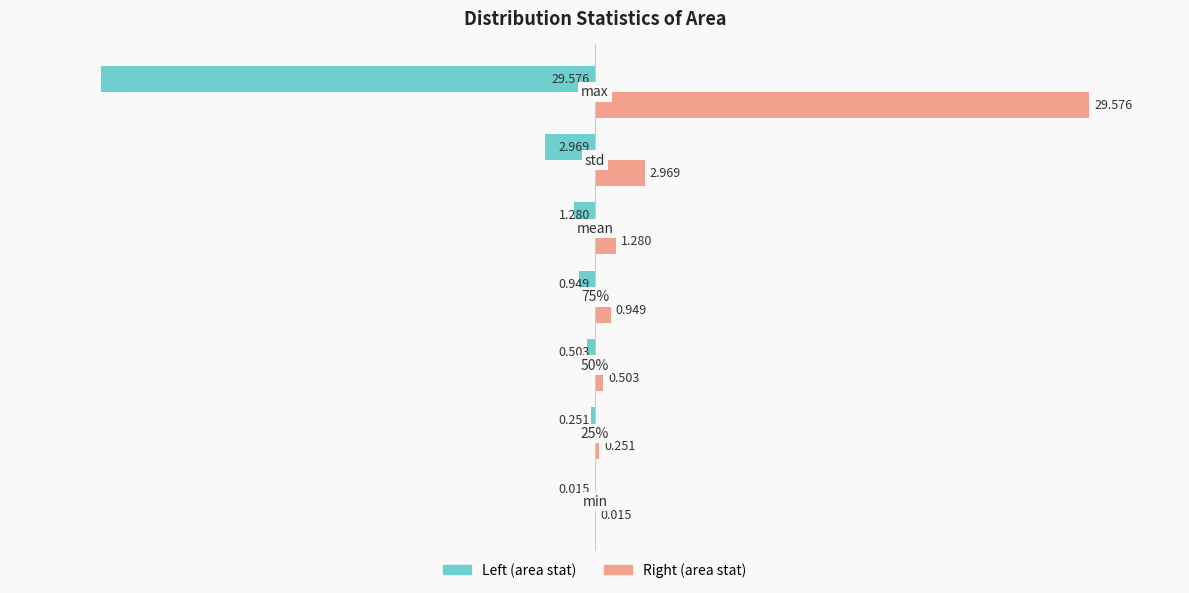

Count the number of categories in the chart.

7